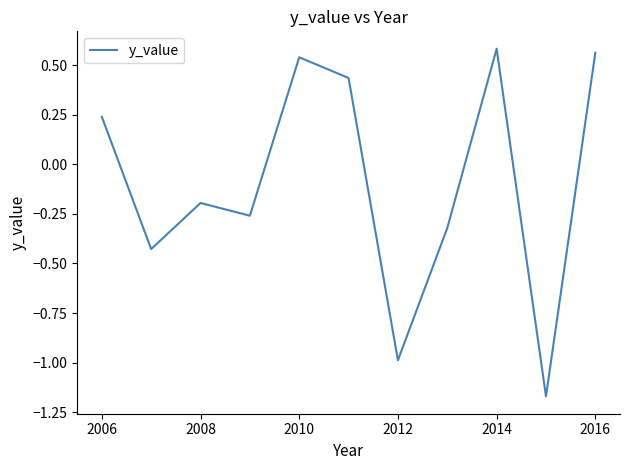

What is the difference between the maximum and minimum values?

1.8